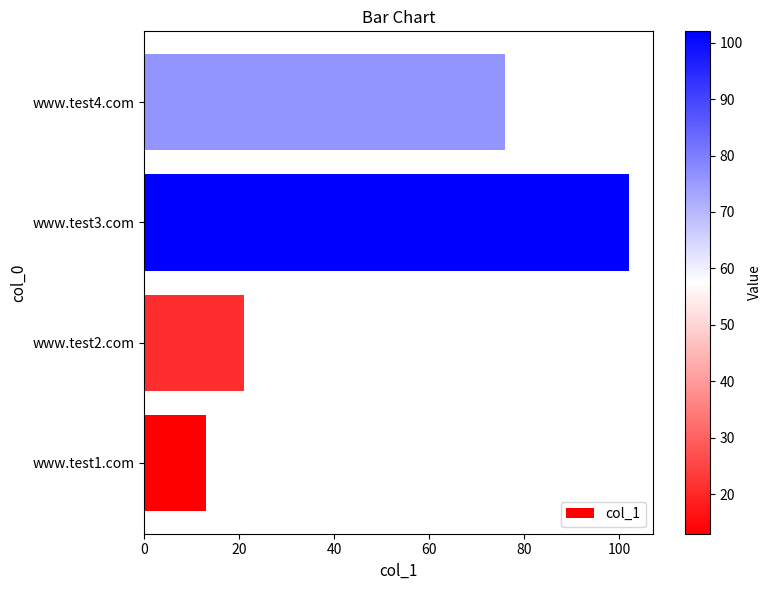

What is the difference between the second highest and second lowest values?

55